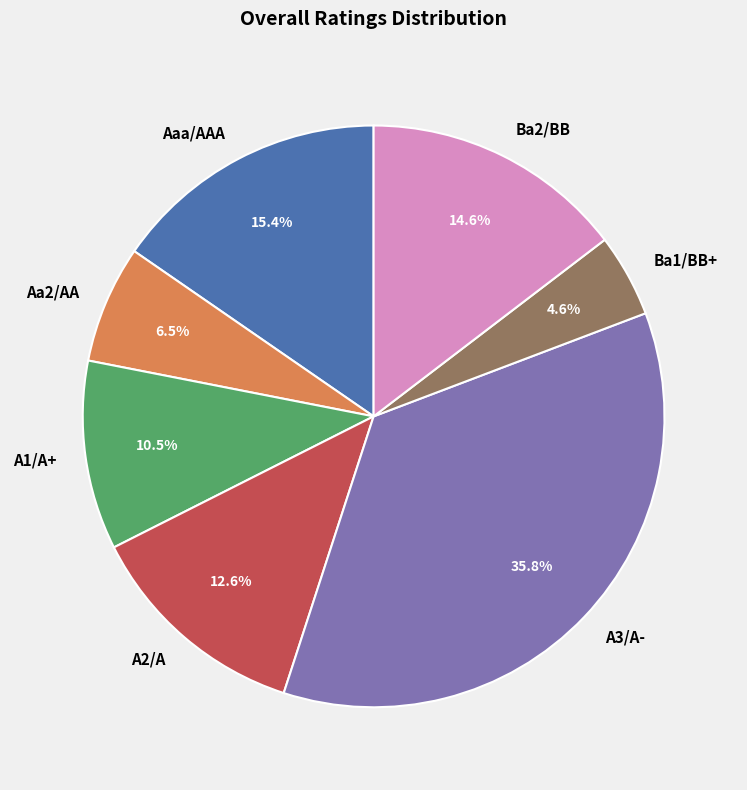

Does any single category account for the majority?

No